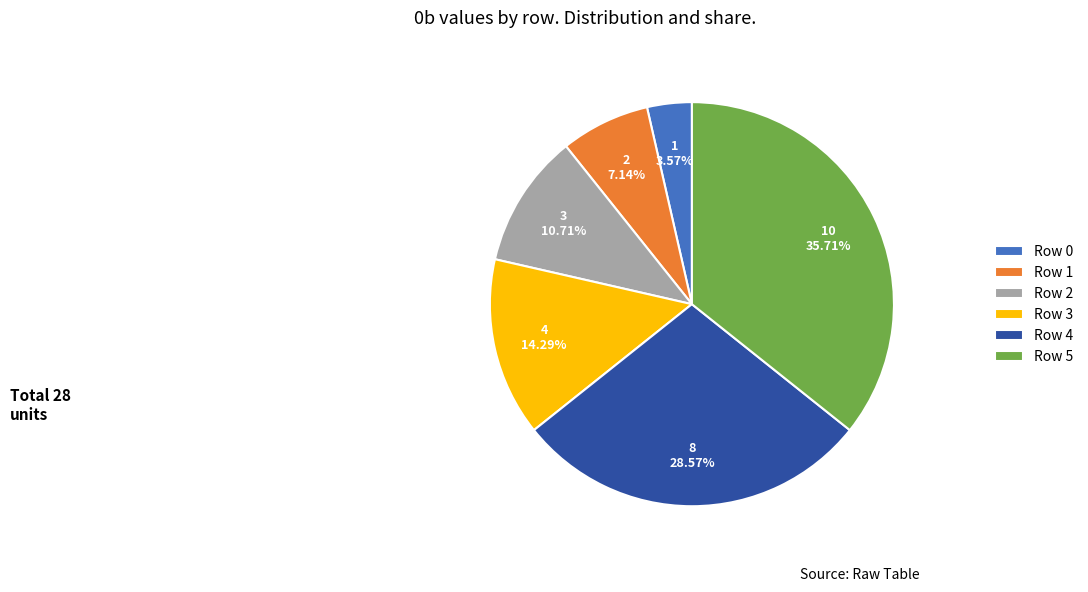

To the nearest percent, what is the difference between the largest and smallest slice percentages?

32%